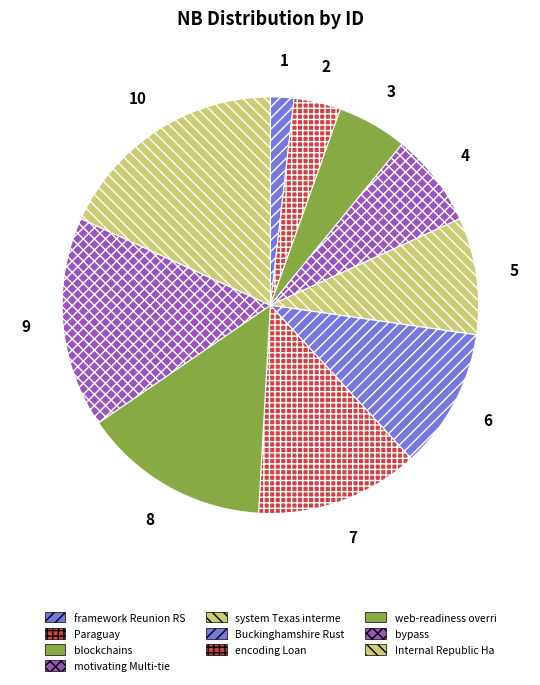

How many slices are in this pie chart?

10